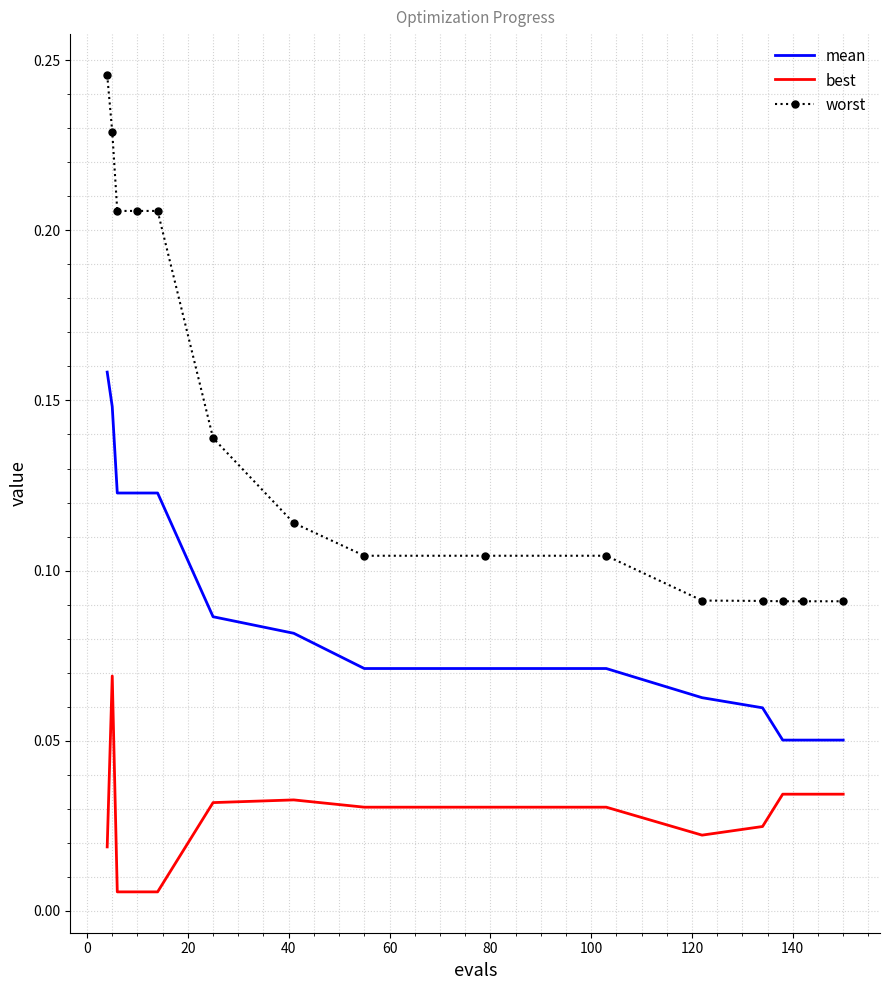

True or false: mean and best cross at least once.

False